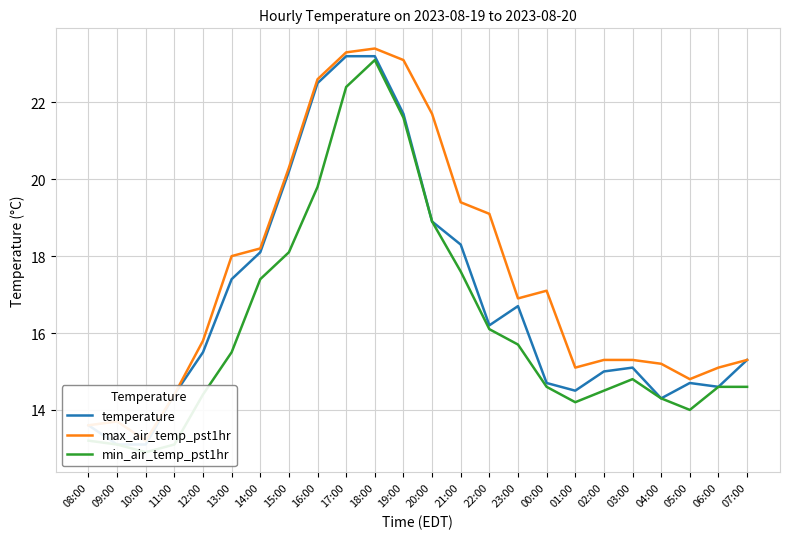

Is the value of max_air_temp_pst1hr at 10:00 greater than the value of temperature at 01:00?

No